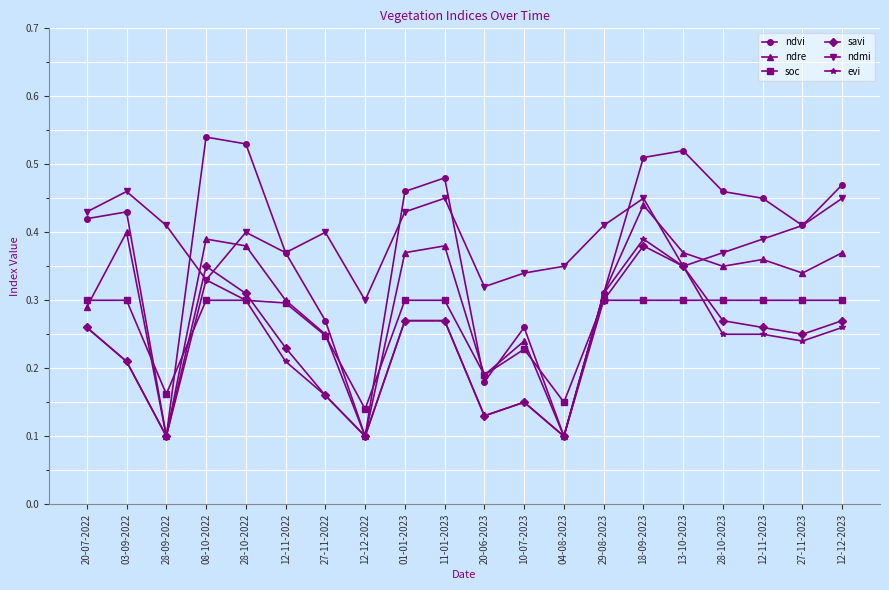

Between 28-09-2022 and 12-12-2022, which series saw the biggest shift?

ndmi